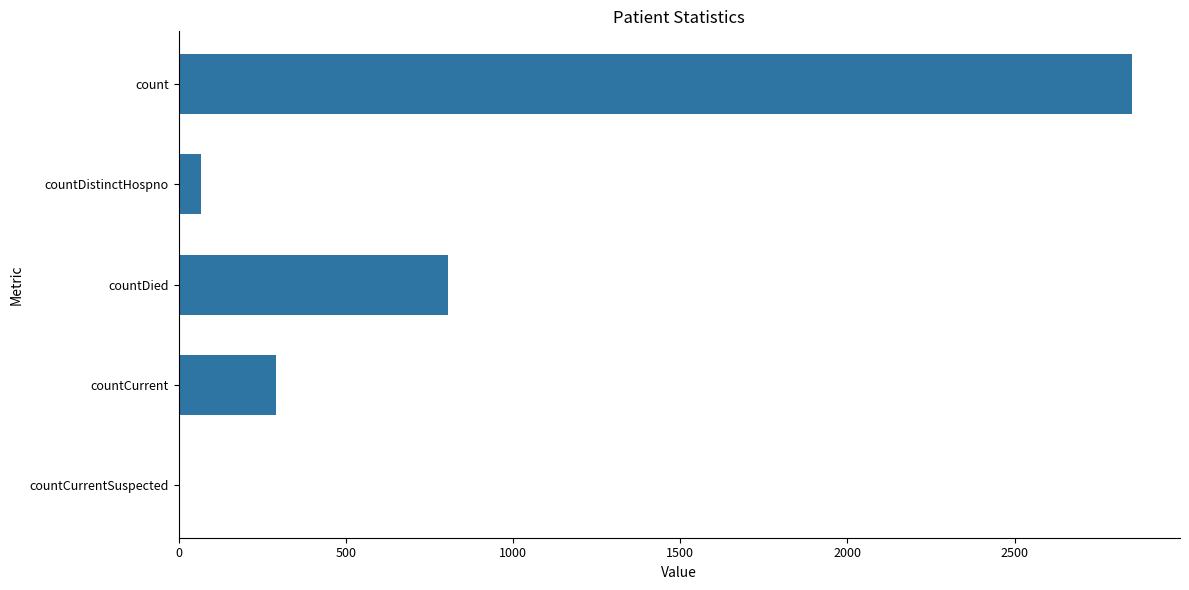

What is the sum of all values?

4016